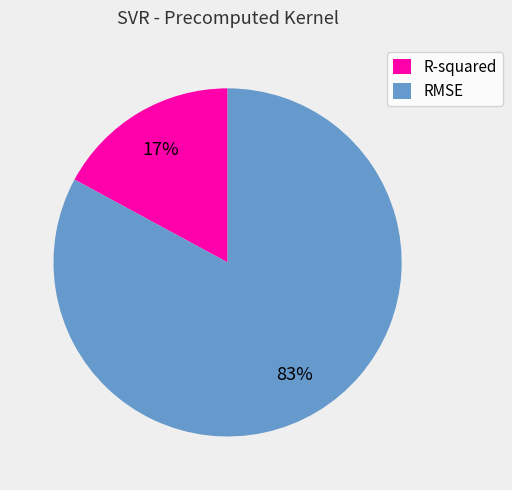

What is the majority slice?

RMSE